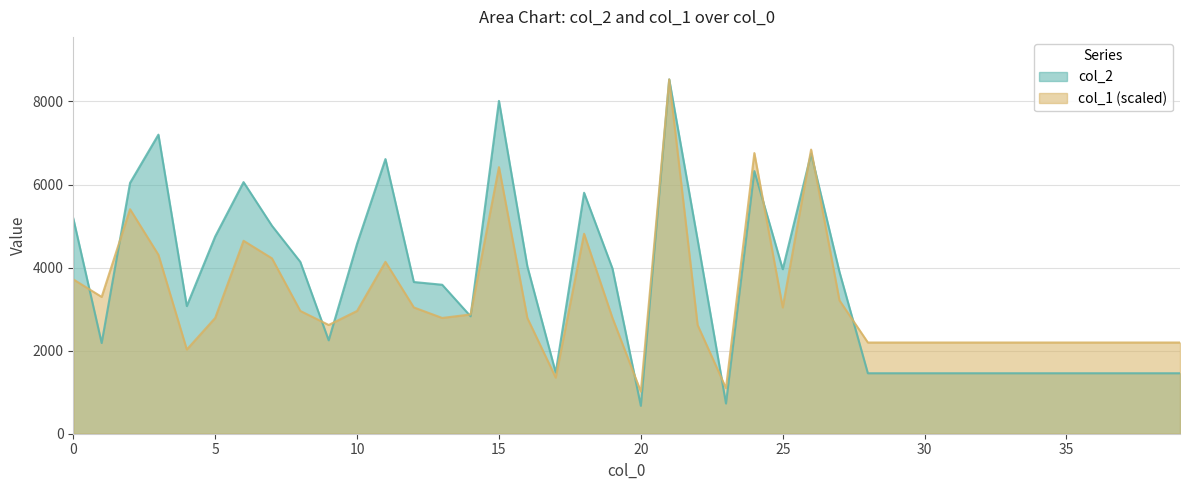

Rank the series by their average value, from lowest to highest.

col_1 (scaled), col_2